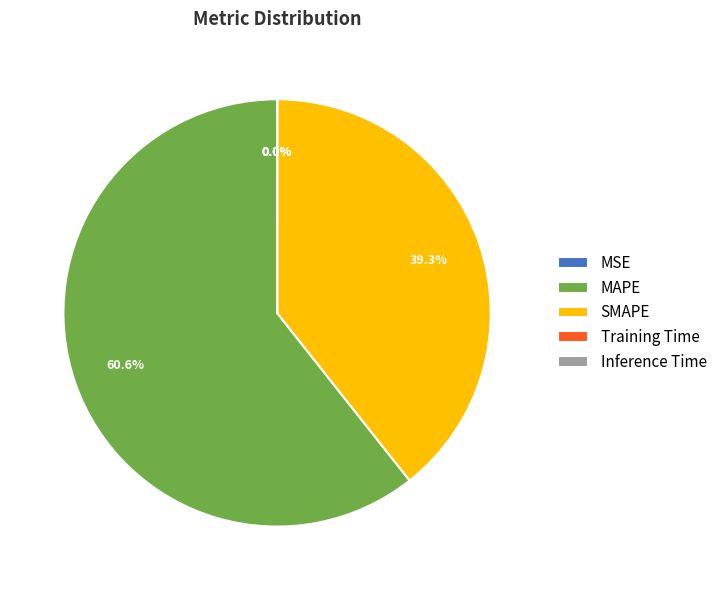

What percentage is NOT represented by SMAPE?

60.7%